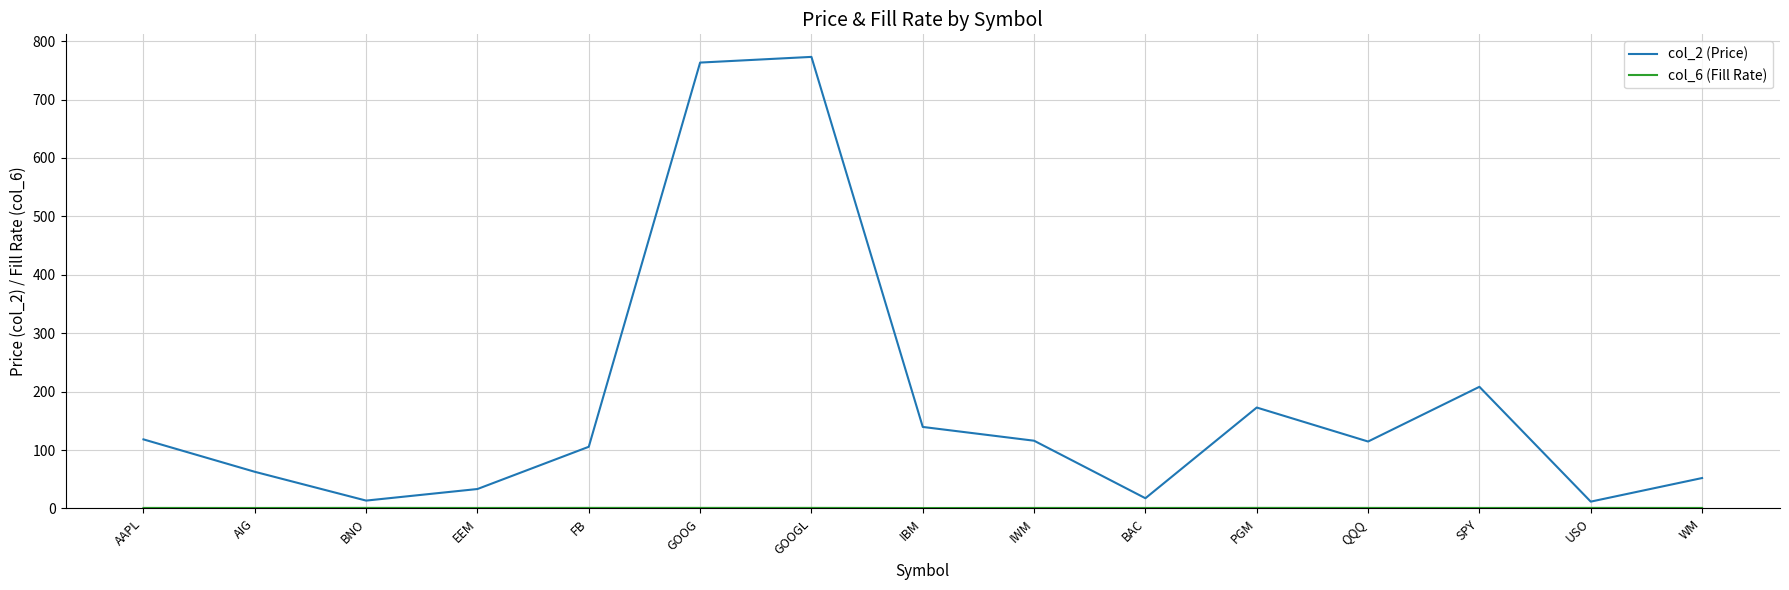

The value of col_2 (Price) at AAPL is 118.3. True or false?

True